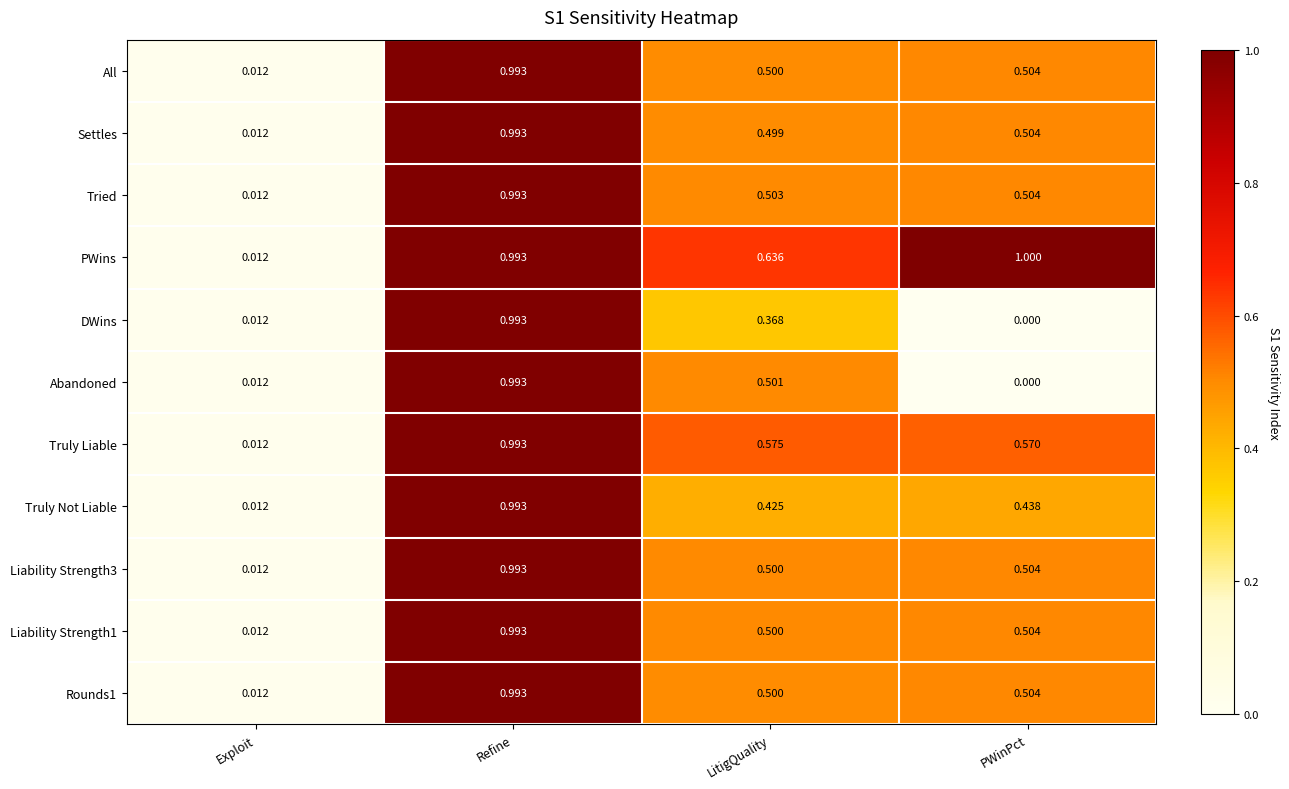

Rank the categories by Abandoned value from lowest to highest.

PWinPct, Exploit, LitigQuality, Refine